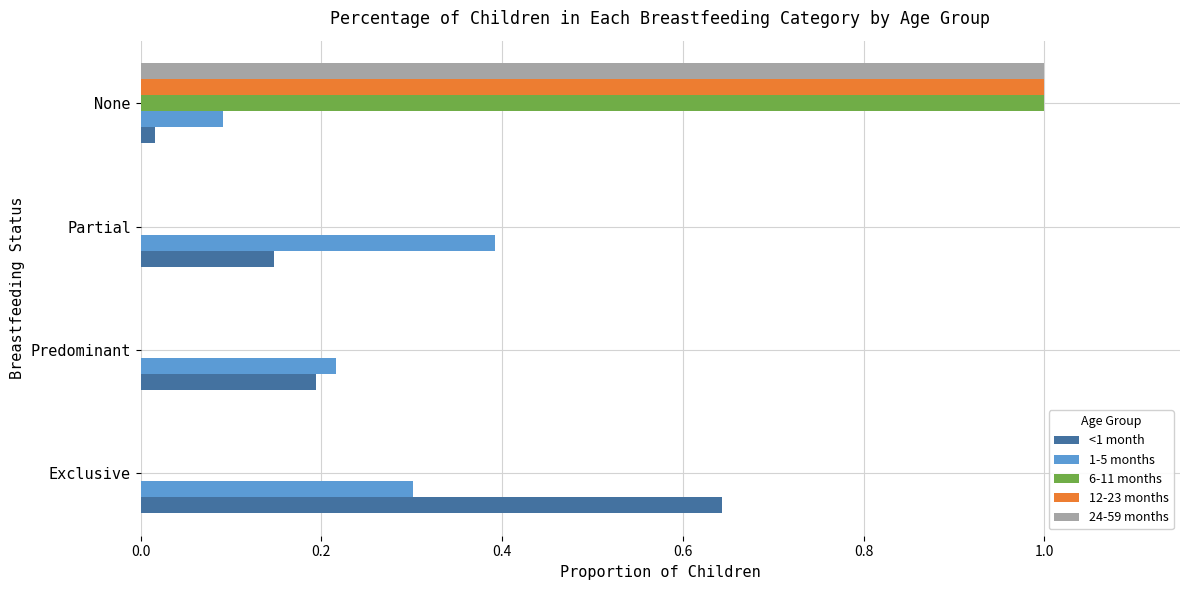

What is the sum of all <1 month values?

1.0